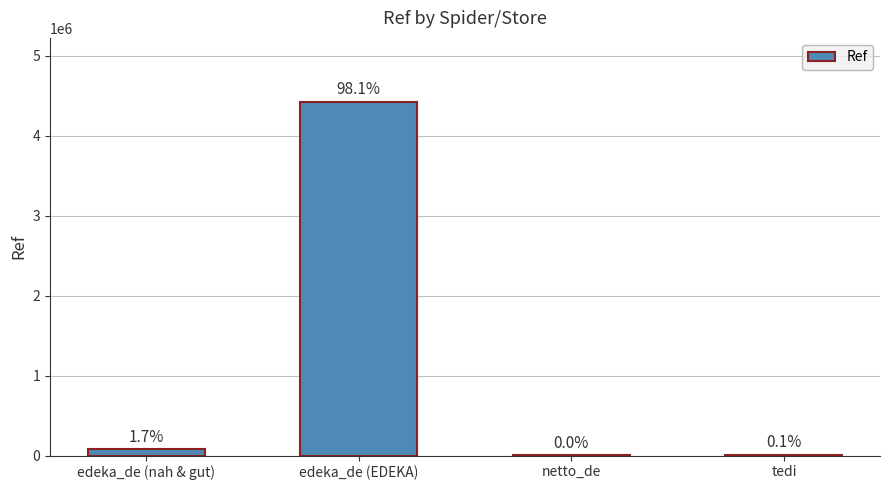

Are the bars horizontal?

No